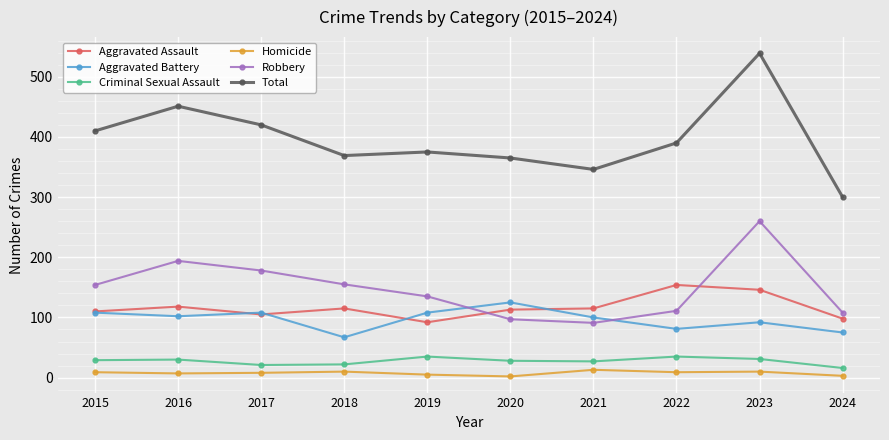

Which series has the largest total across all categories?

Total